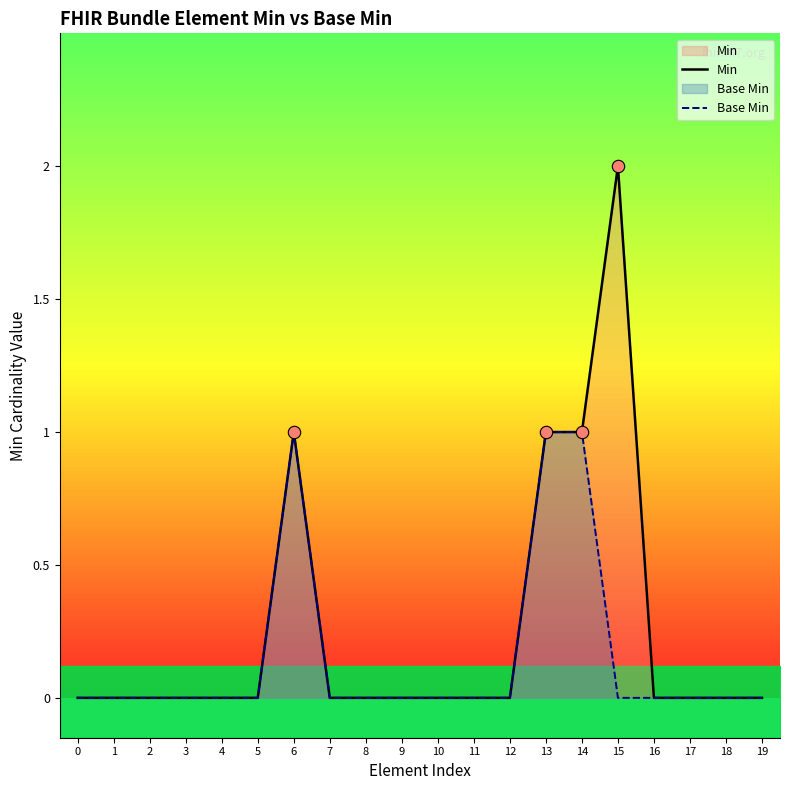

What are all the series names shown in the legend?

Min, Base Min